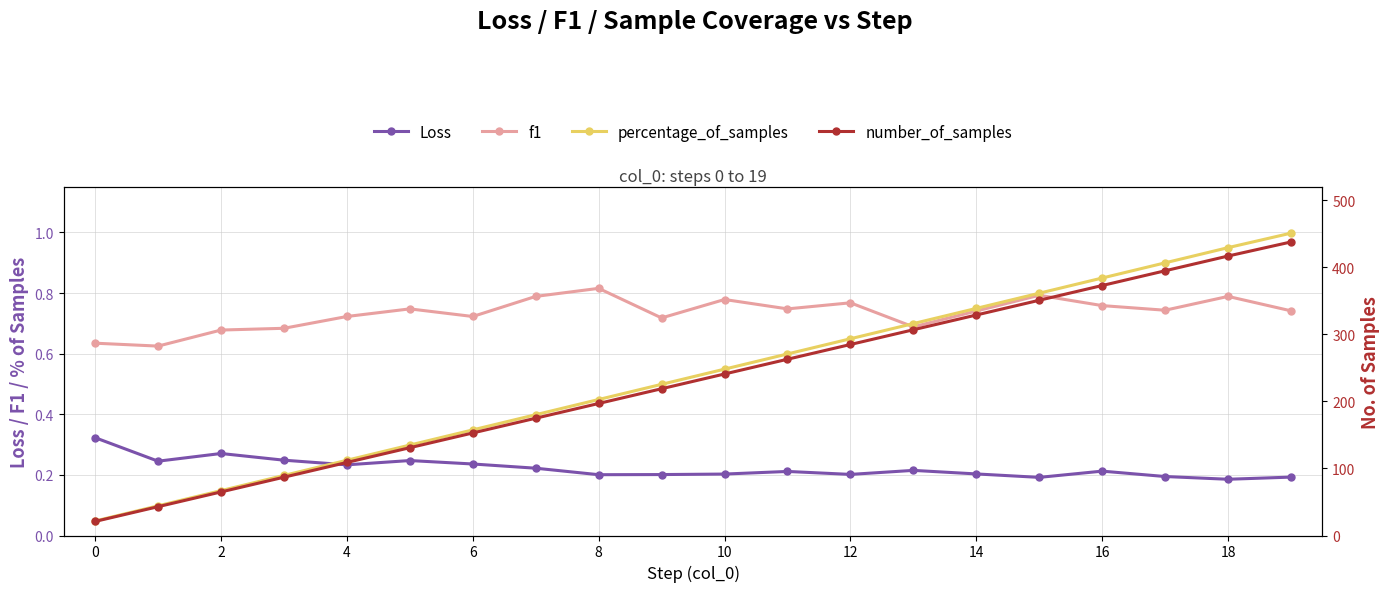

How many data points does each series have?

20